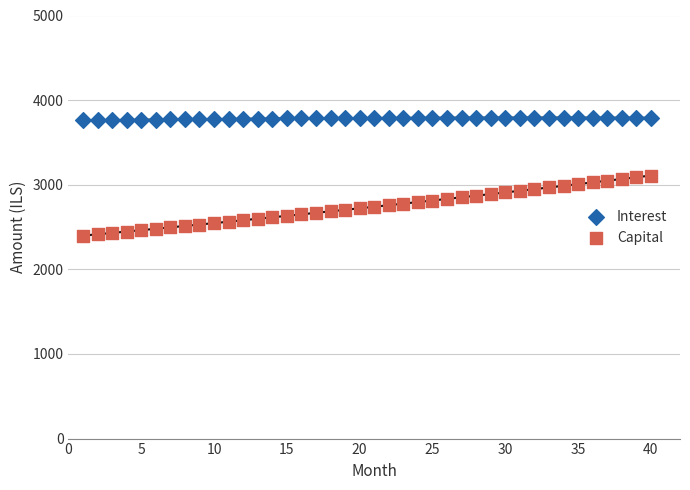

What are all the series names shown in the legend?

Interest, Capital